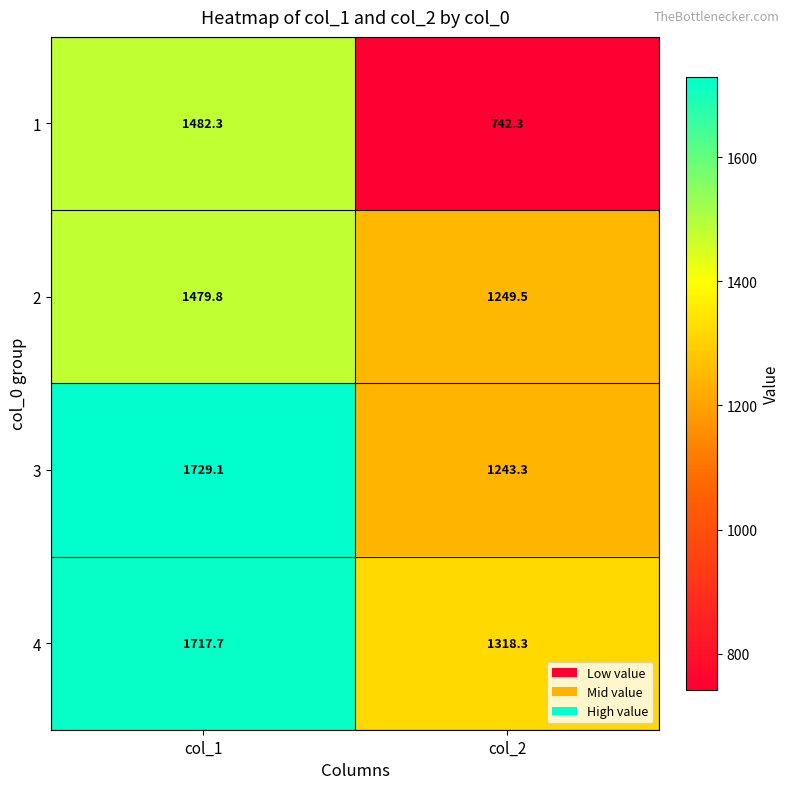

The value of 4 at col_2 is 598.3. True or false?

False